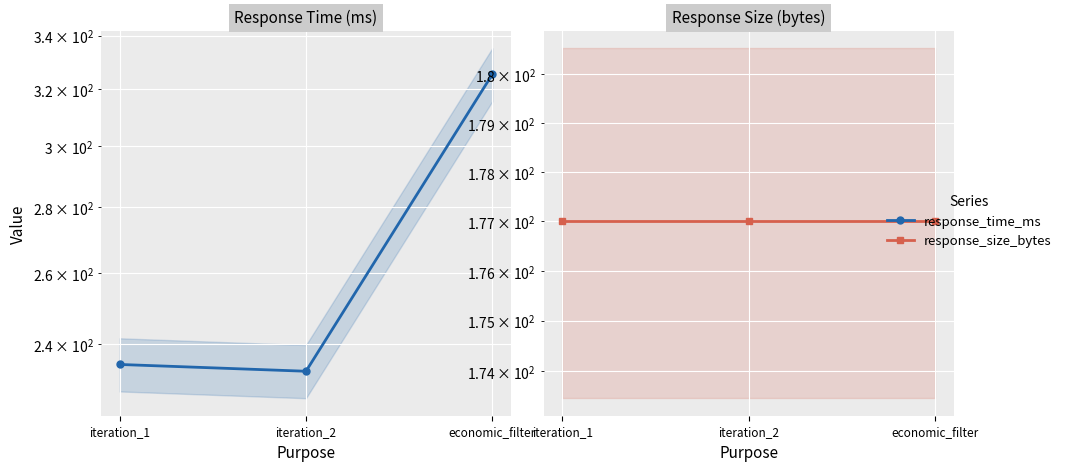

What is the label of the 3rd point from the left?

economic_filter